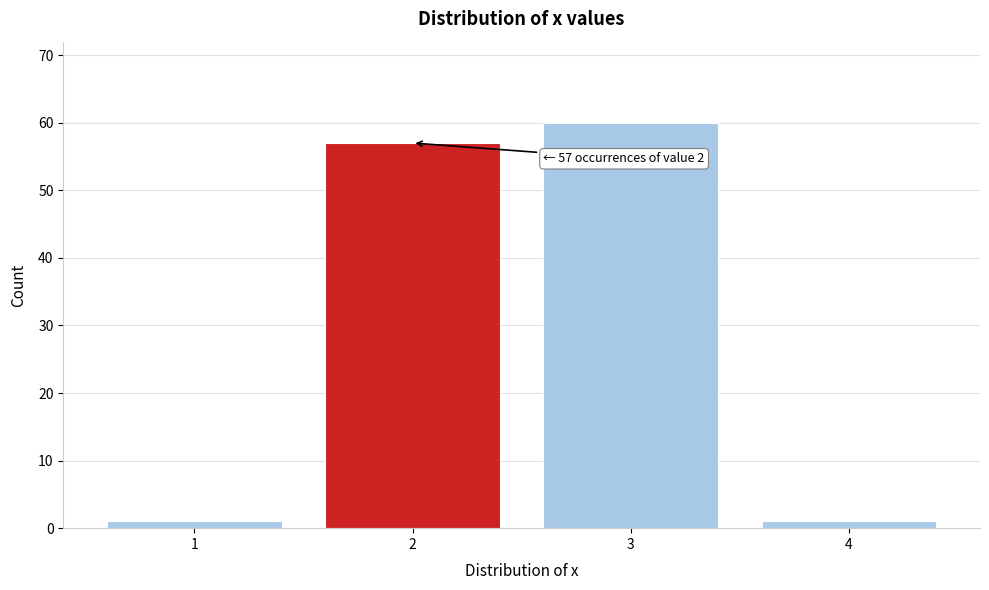

Reading right to left, transcribe all the data shown in this chart.

1	60	57	1